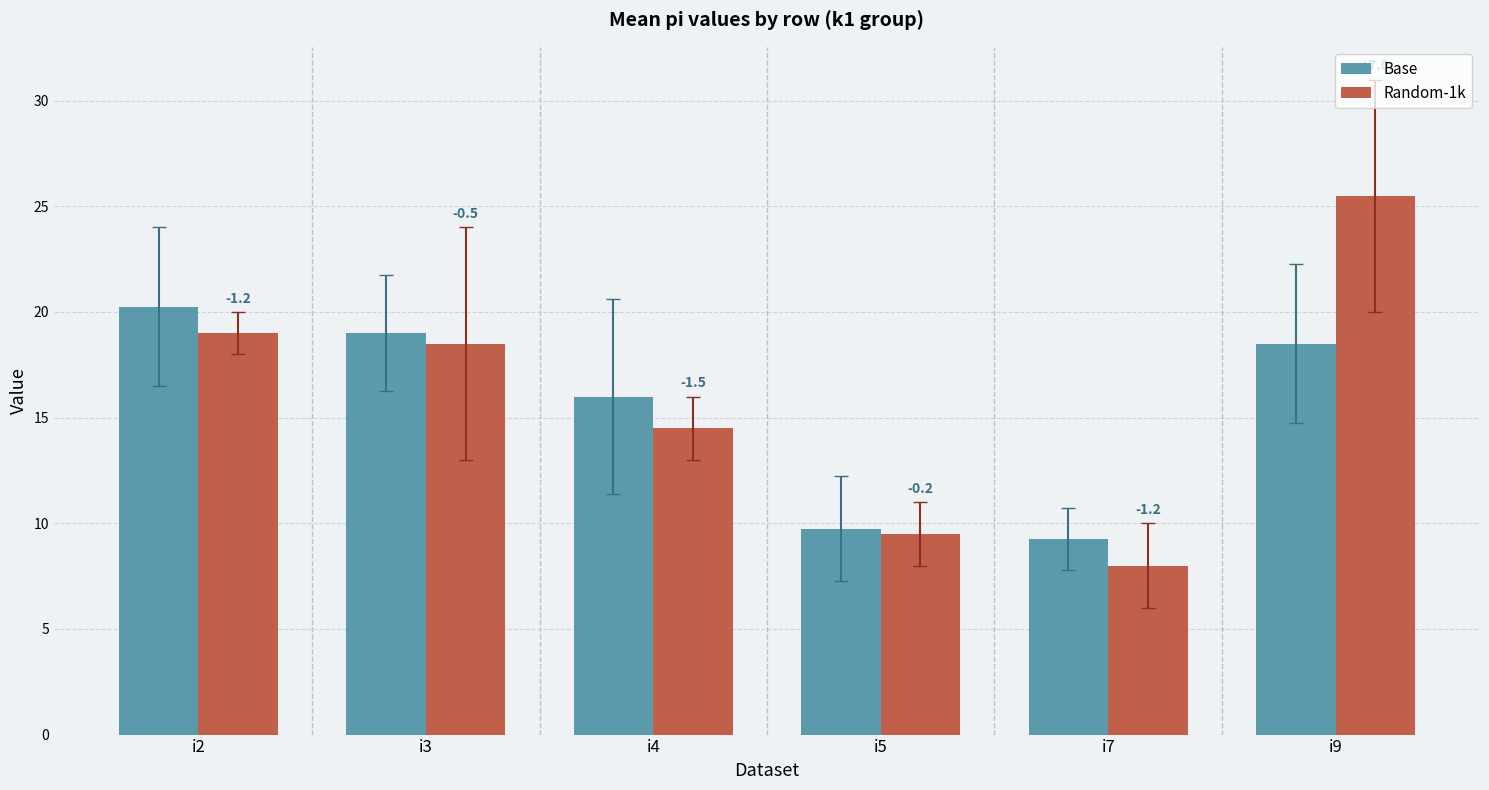

What are all the series names shown in the legend?

Base, Random-1k